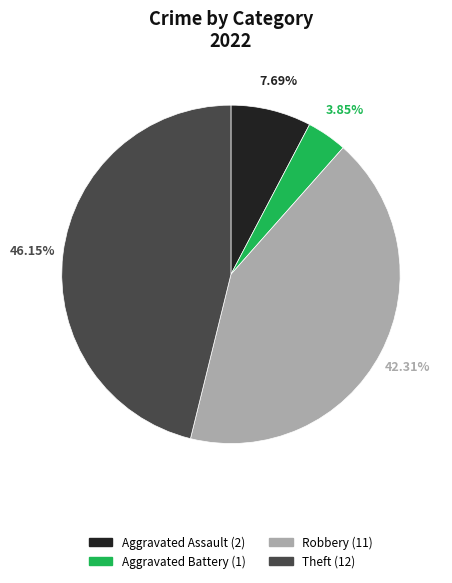

What percentage is NOT represented by Aggravated Assault?

92.3%